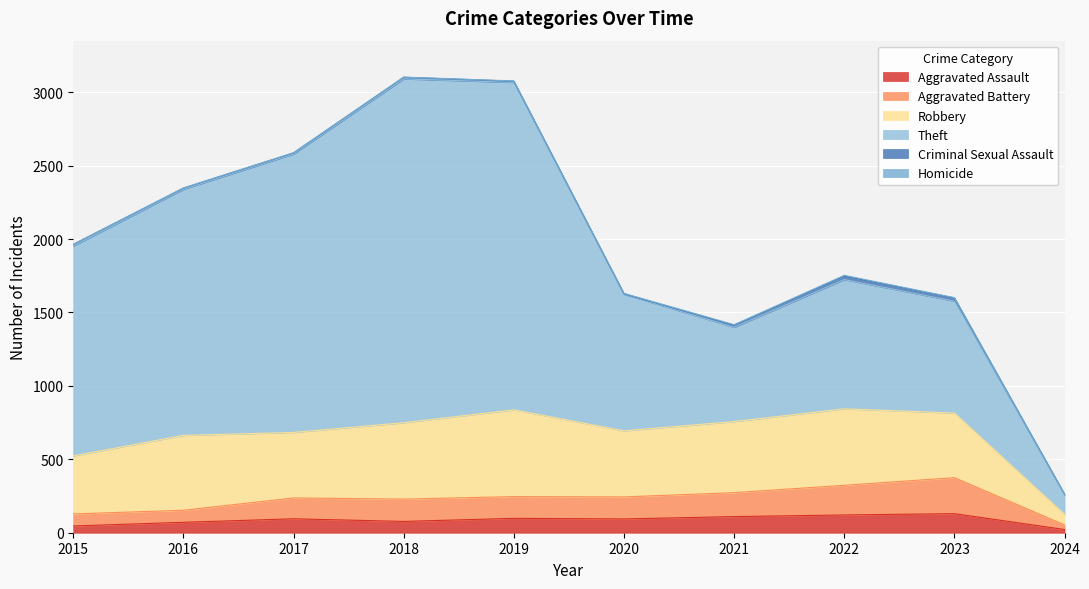

What is the value of the Robbery point at the 7th from the left?

484